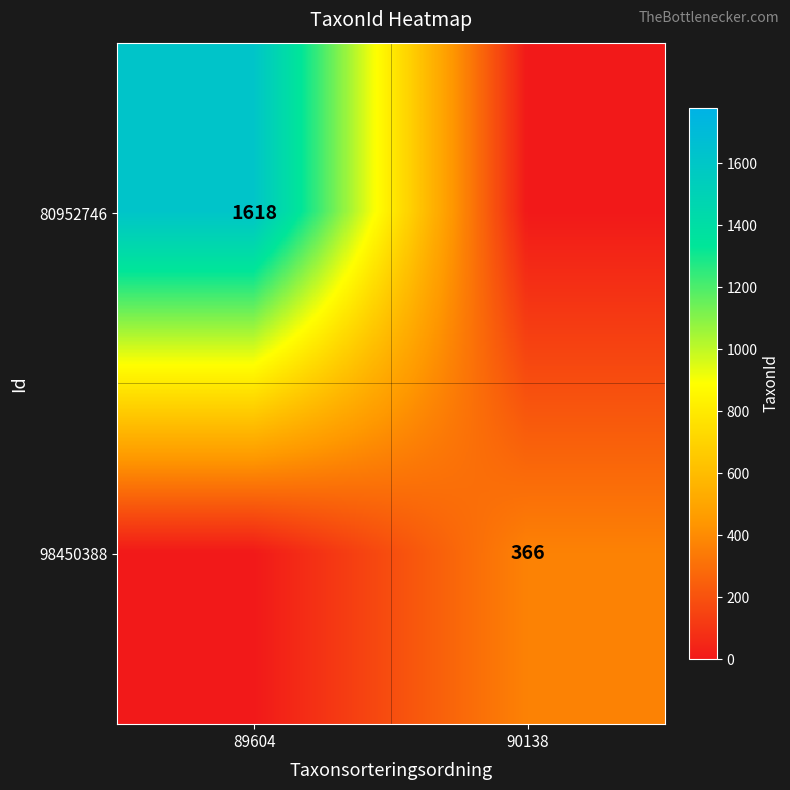

Is it true that 98450388 equals 366 at 90138?

True